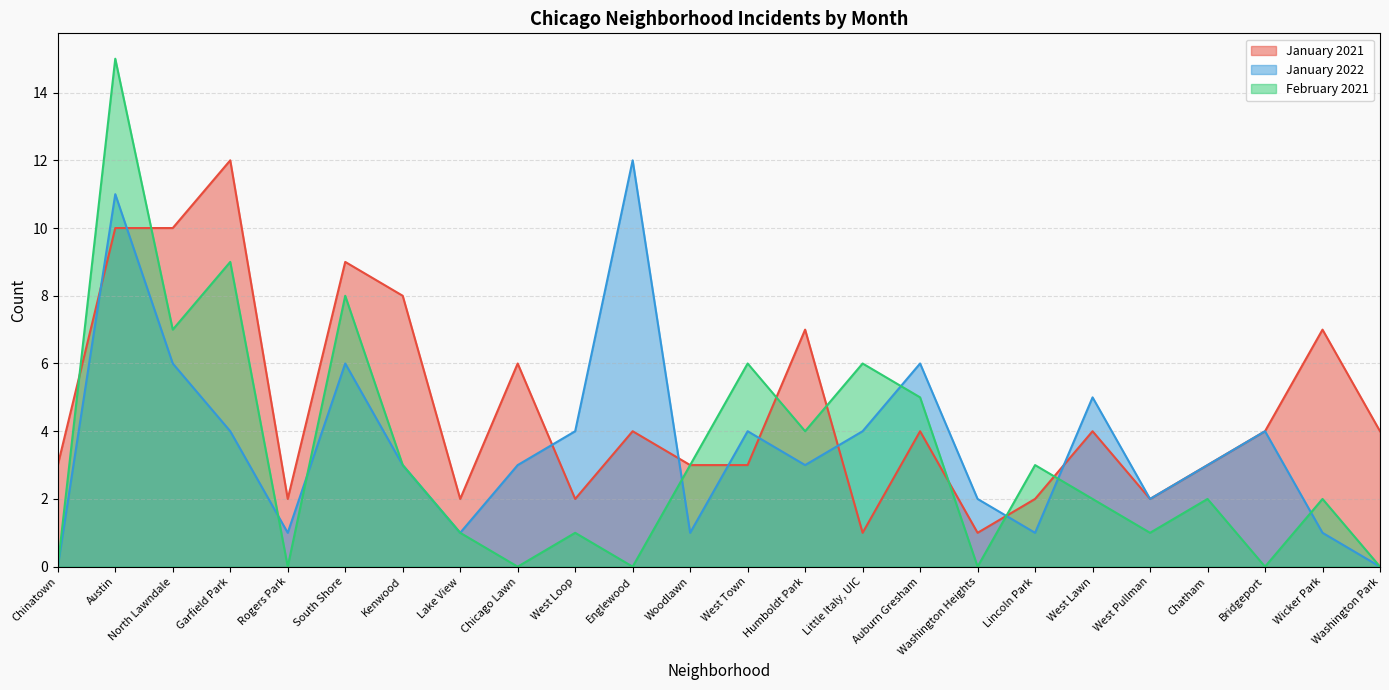

Which series has the largest range (max minus min)?

February 2021